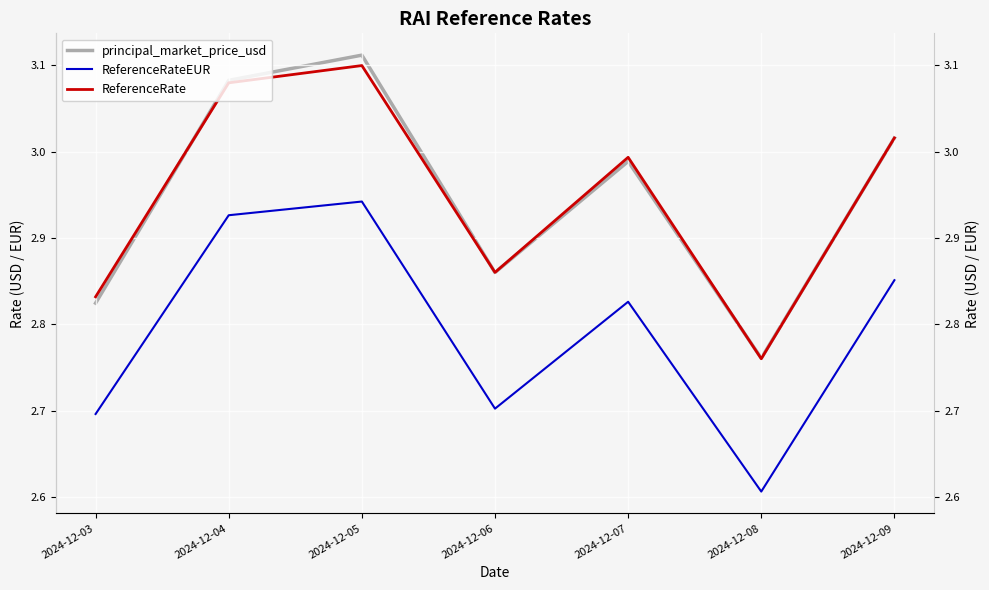

How many lines are shown in the chart?

3